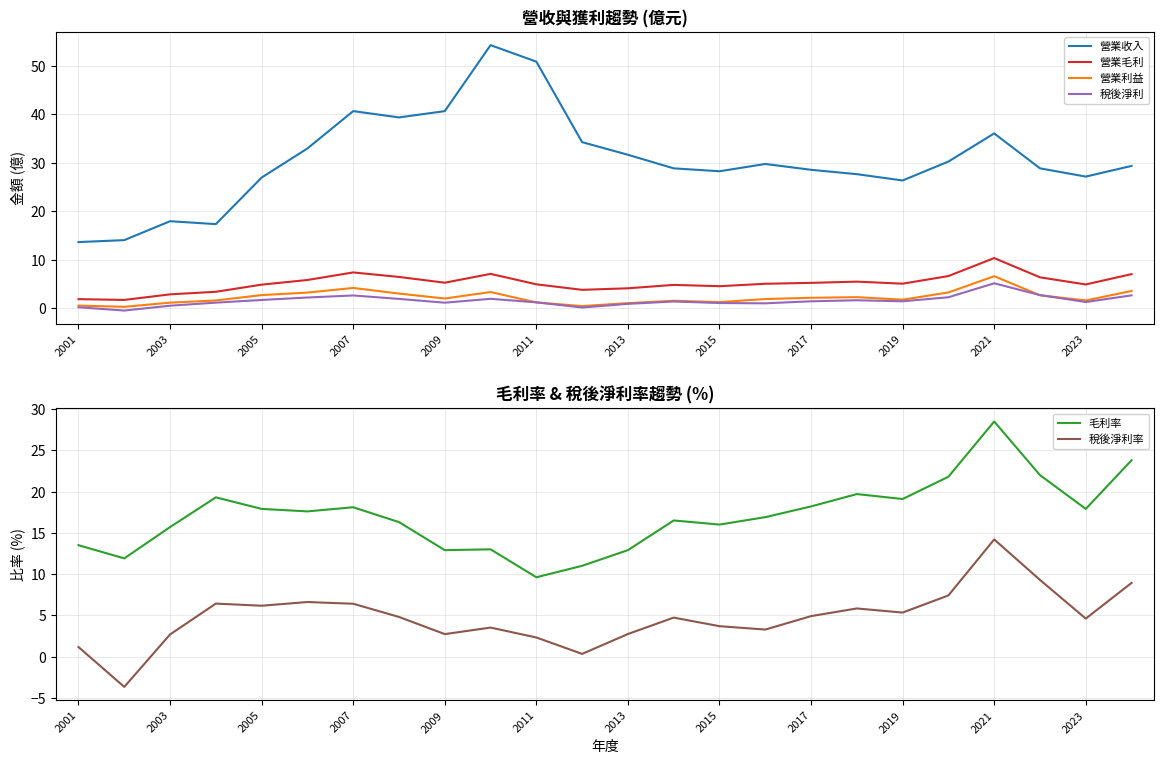

The 營業利益 series shows 2.0 at 2009. True or false?

True